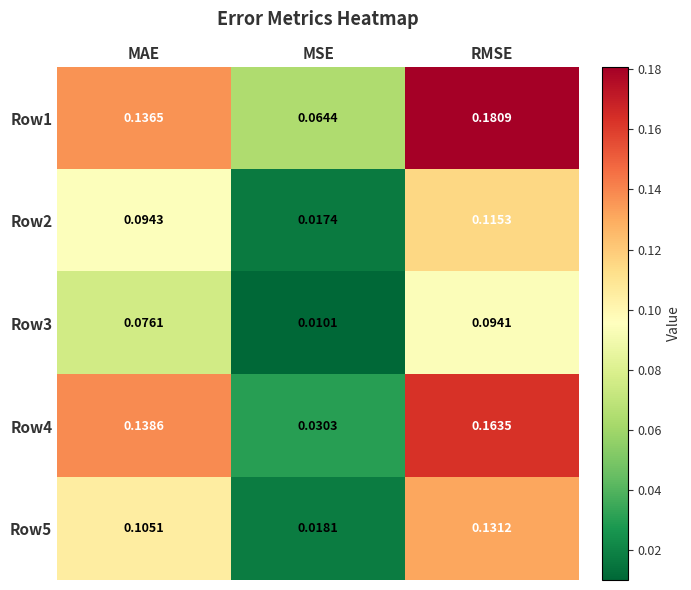

At how many categories does at least one series exceed 0?

3